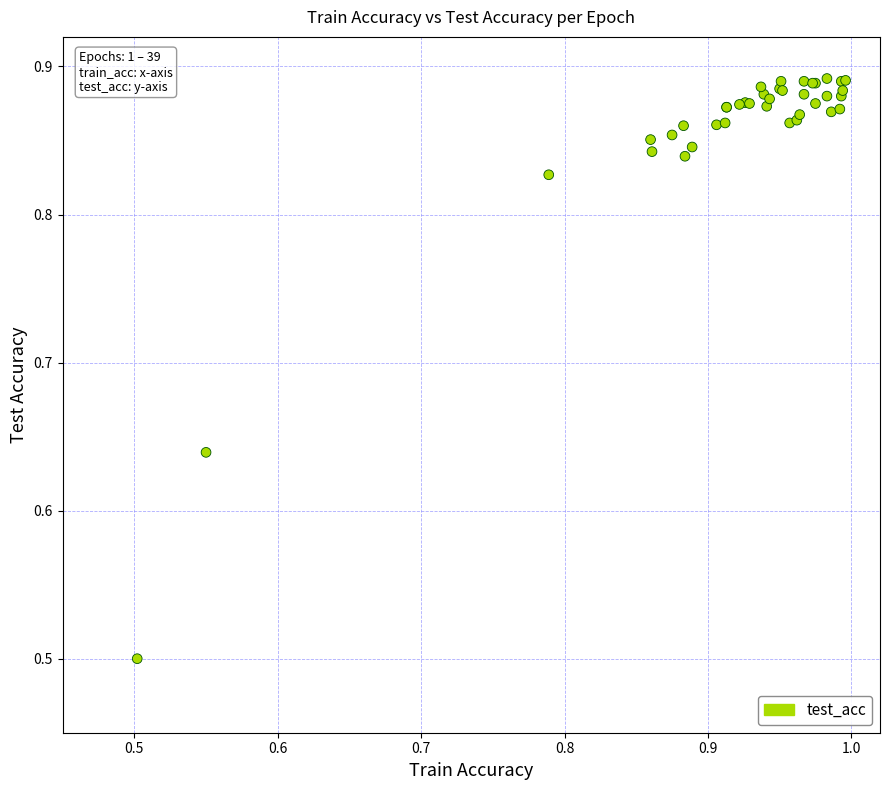

What Y value in the scatter plot is closest to 0?

0.5